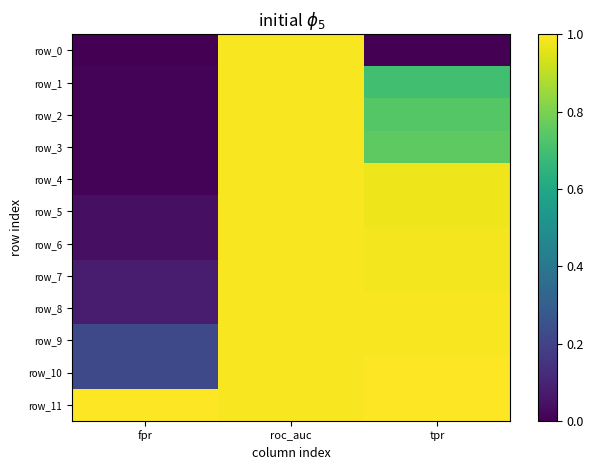

Between roc_auc and fpr, which is larger?

roc_auc